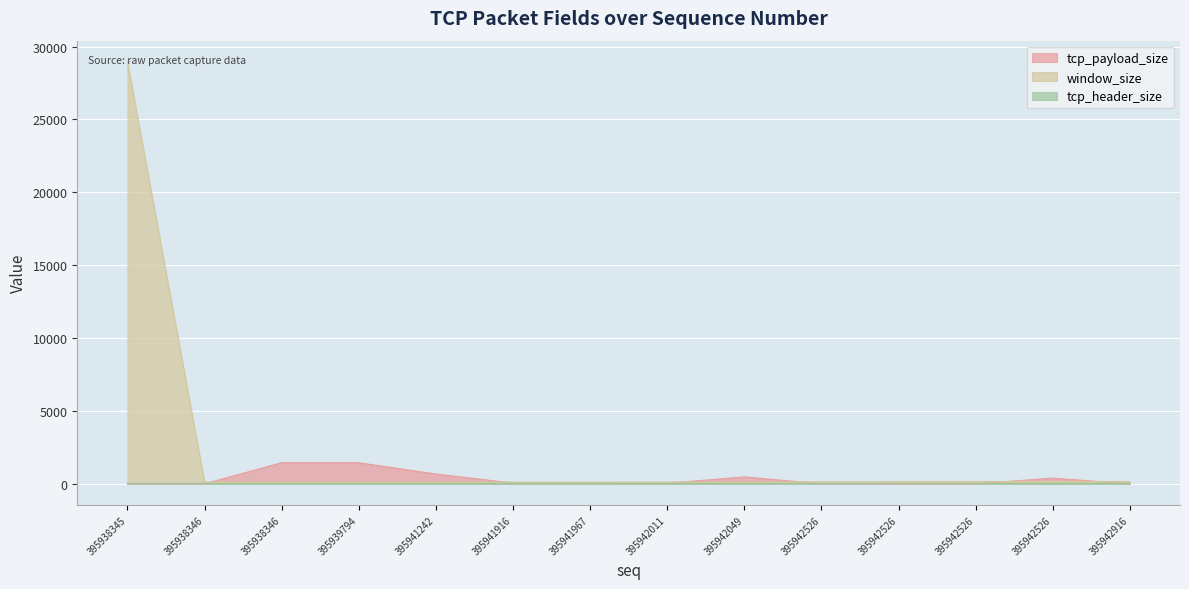

What is the difference between the tcp_payload_size values at 395938345 and 395939794?

1448